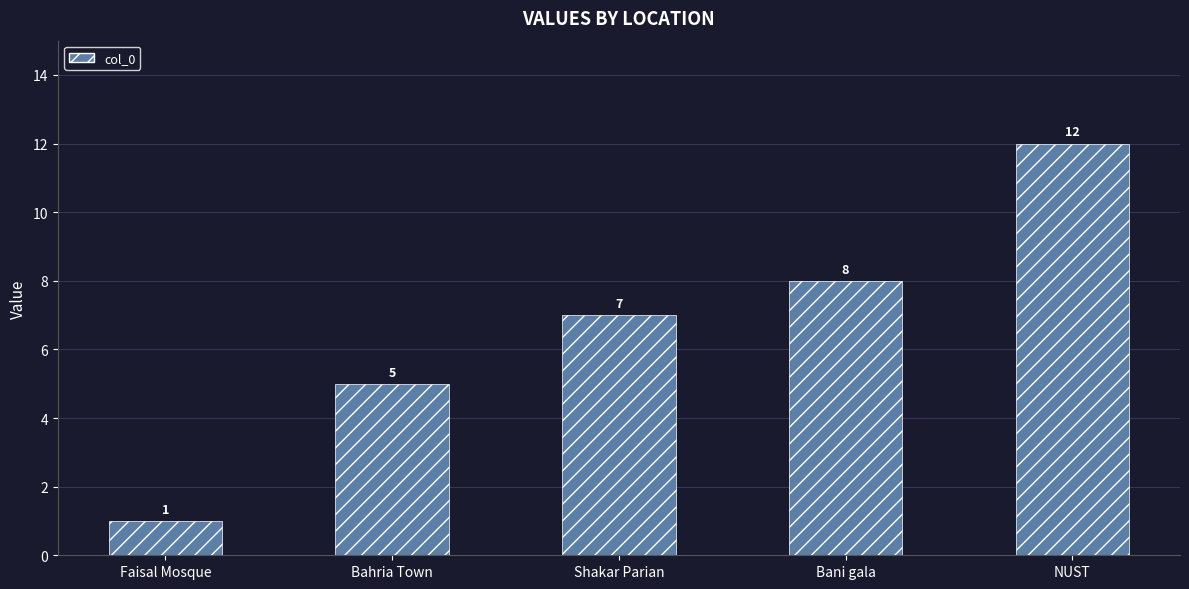

Which category has the highest value across all series?

NUST